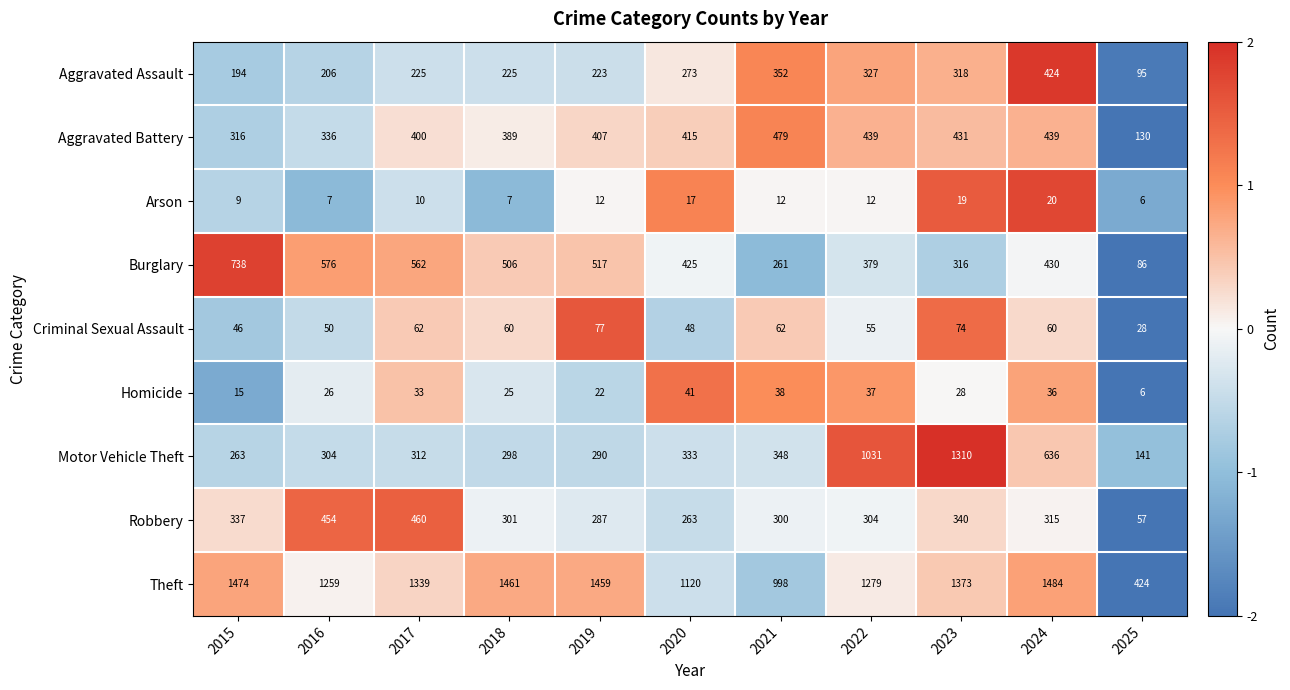

The value of Motor Vehicle Theft at 2016 is 304. True or false?

True